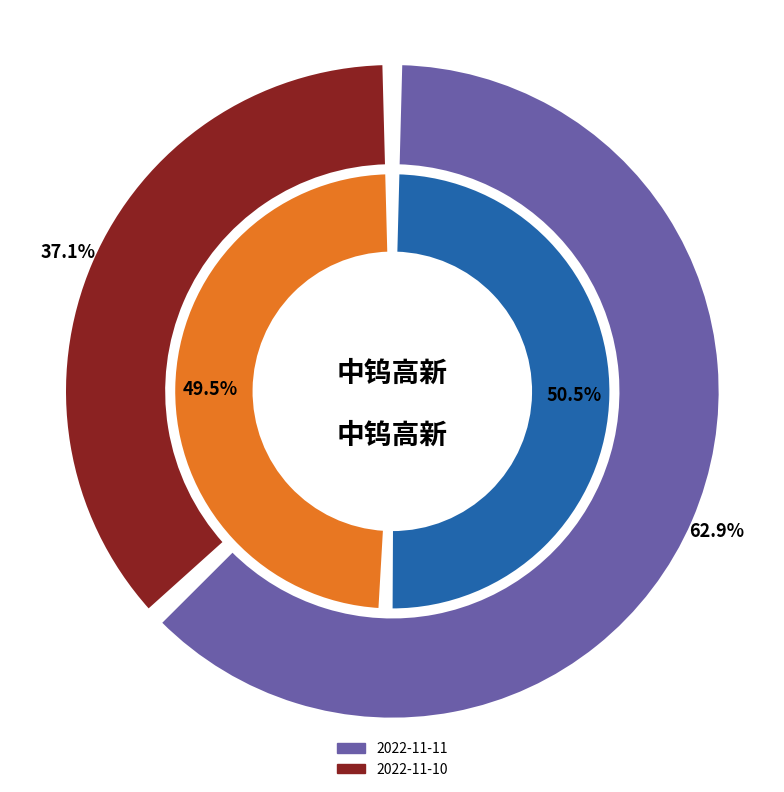

Rank the categories by value from lowest to highest.

2022-11-10, 2022-11-11